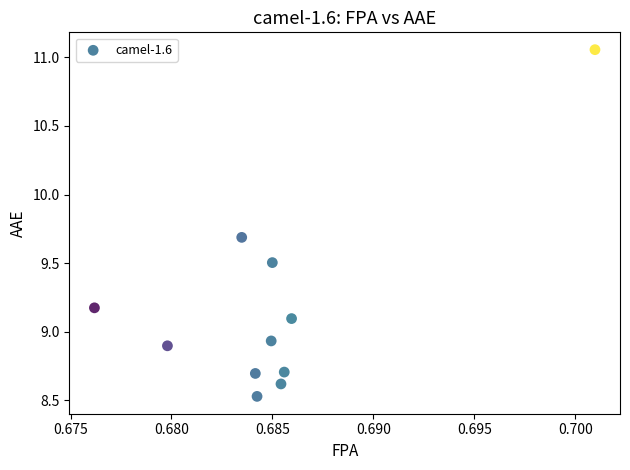

What is the average Y value?

9.2